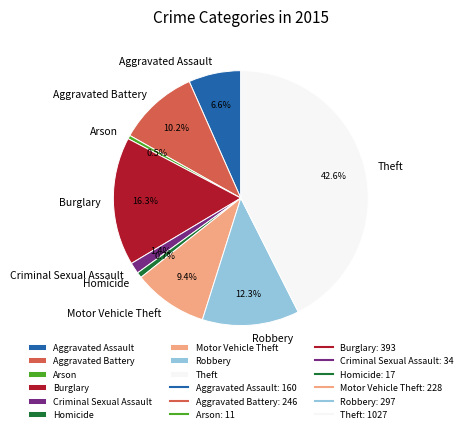

Combined, do Homicide and Criminal Sexual Assault account for over 50%?

No